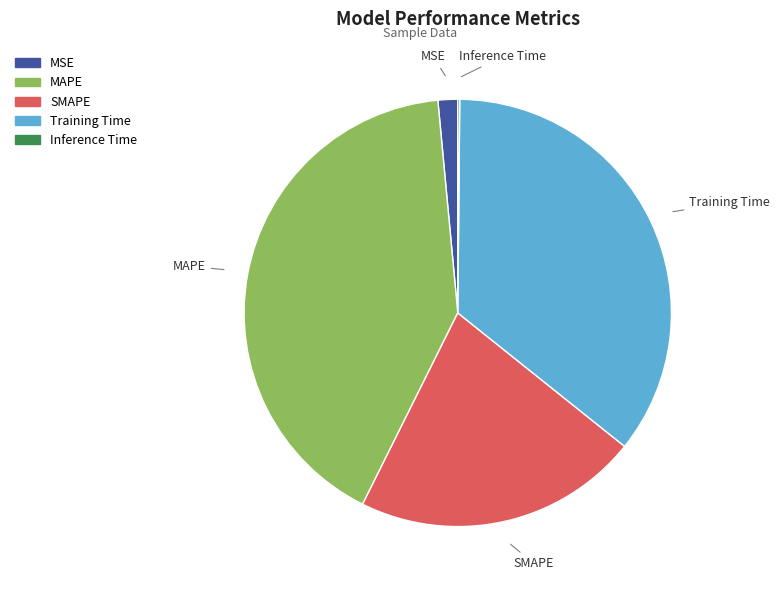

Do MAPE and MSE together represent more than half of the pie?

No